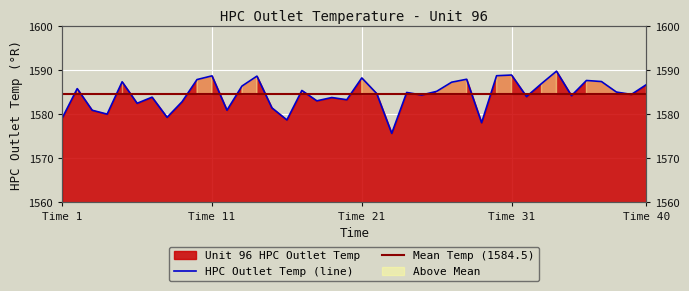

Which has a higher value, 39 or 34?

34